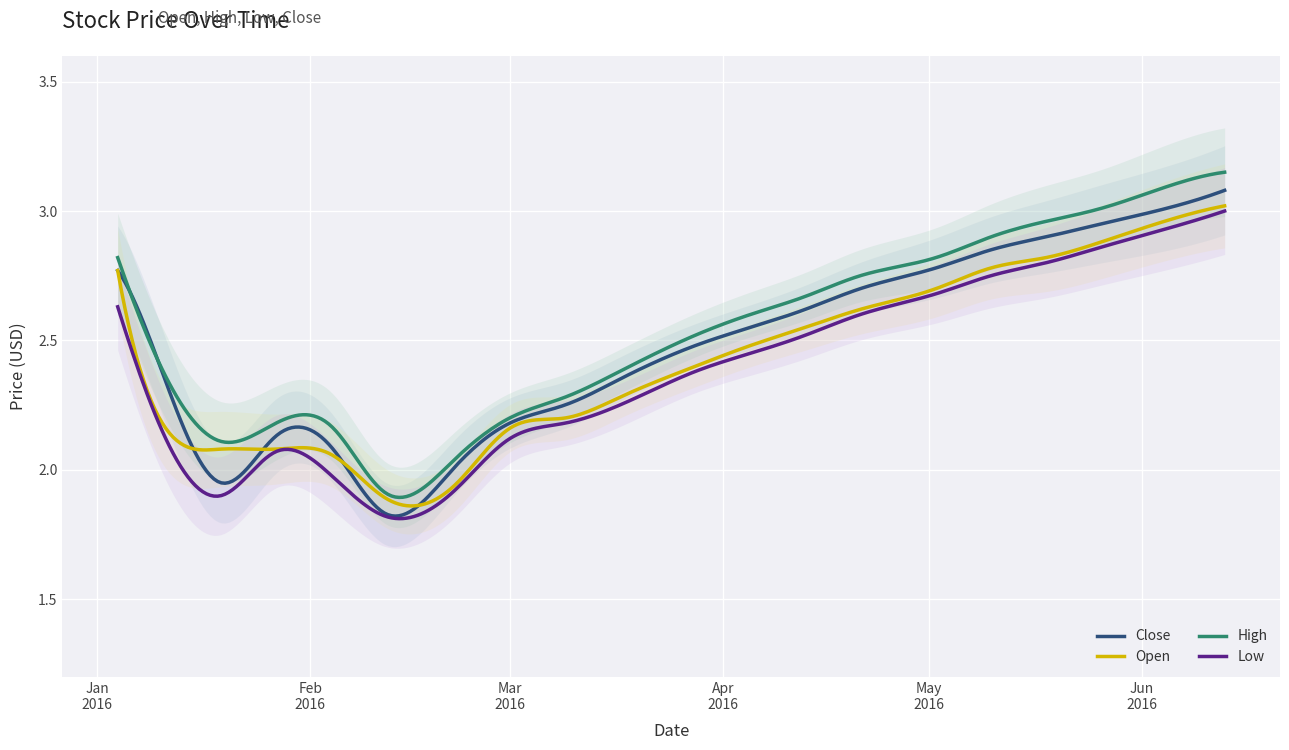

What is the value of the Open point at the 18th from the left?

2.9